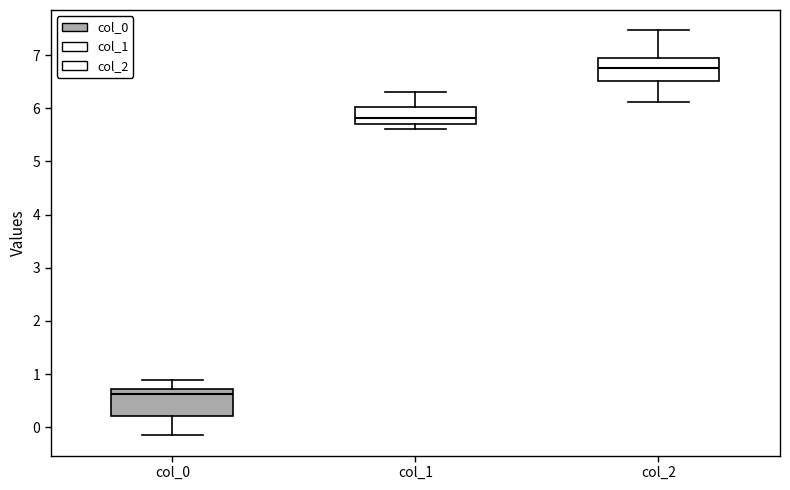

Where is the lower edge of the box for col_1 on the y-axis? The values are not printed on the chart, so give them approximately, as read against the axis.

5.7